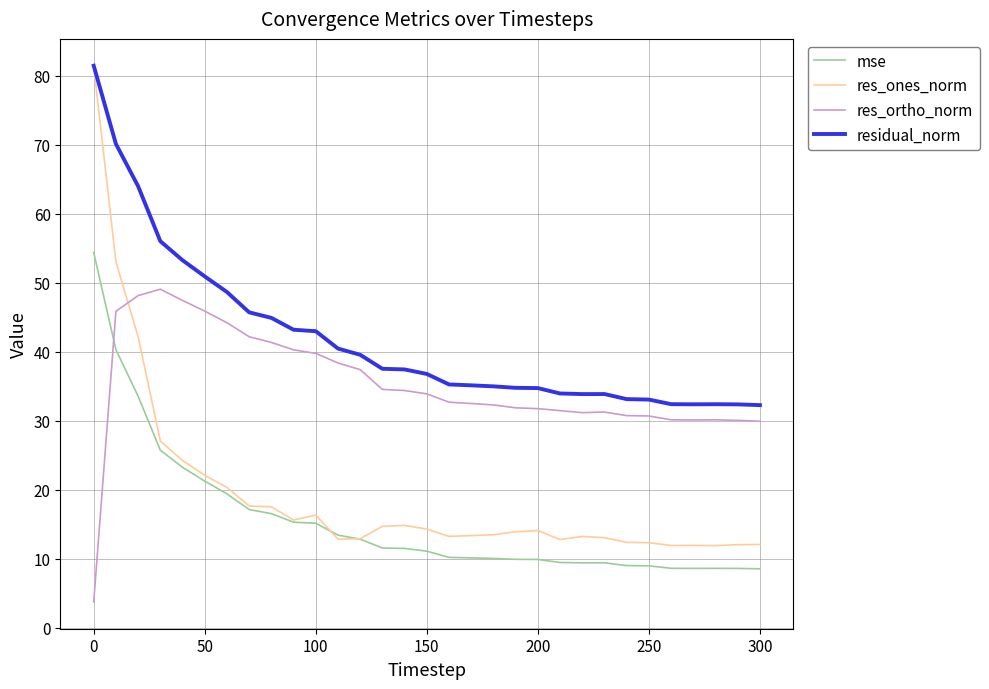

In res_ortho_norm, how many points are higher than both neighbors (excluding endpoints)?

3